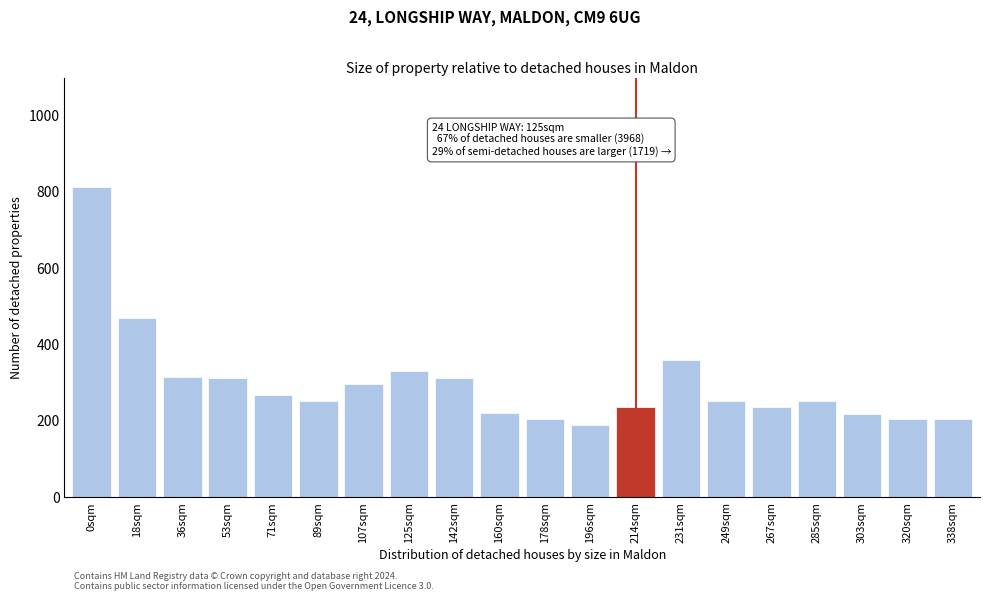

What is the average value?

296